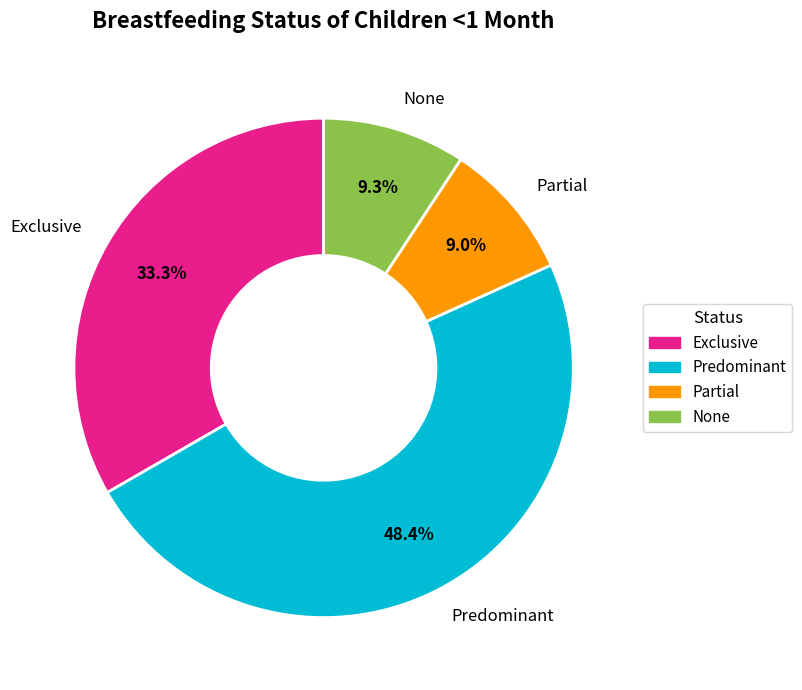

What is the total percentage of None and Predominant?

57.7%